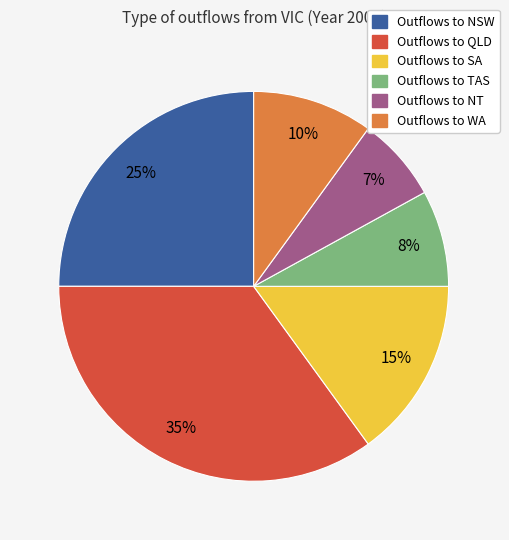

Is there a majority slice in this chart?

No